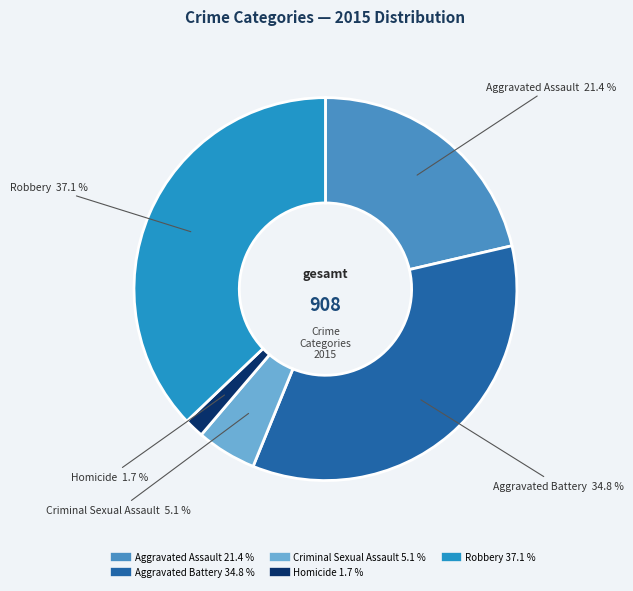

The Homicide slice represents 14% of the pie. True or false?

False